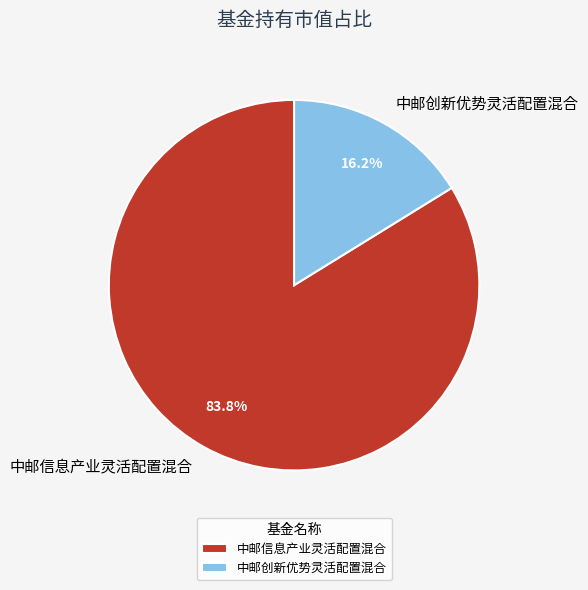

To the nearest percent, what is the average slice percentage?

50%